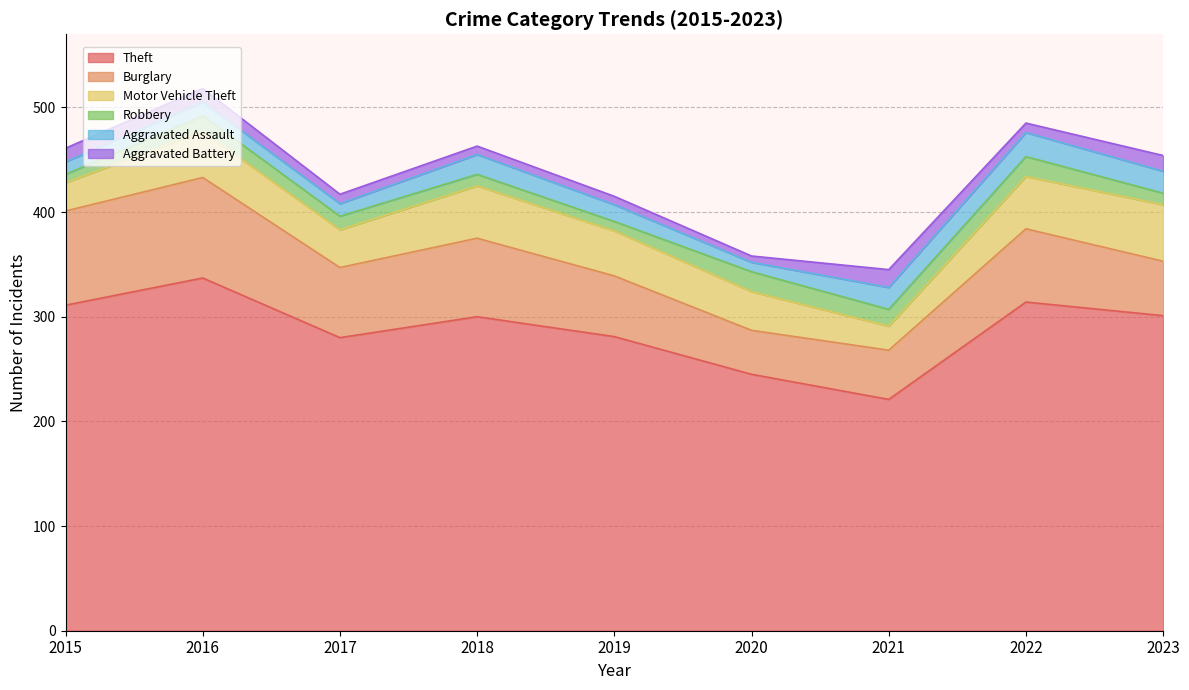

Rank the series by their maximum value, from lowest to highest.

Aggravated Battery, Robbery, Aggravated Assault, Motor Vehicle Theft, Burglary, Theft